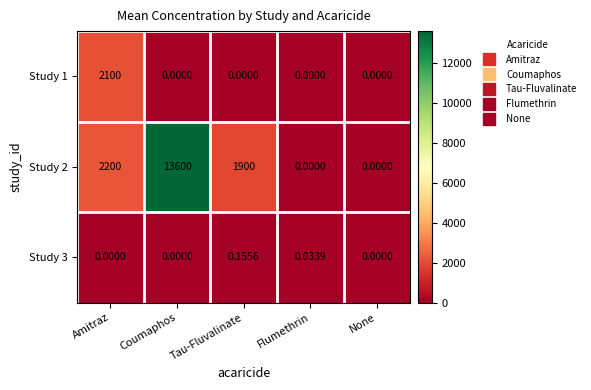

At which category is the sum across all series the highest?

Coumaphos